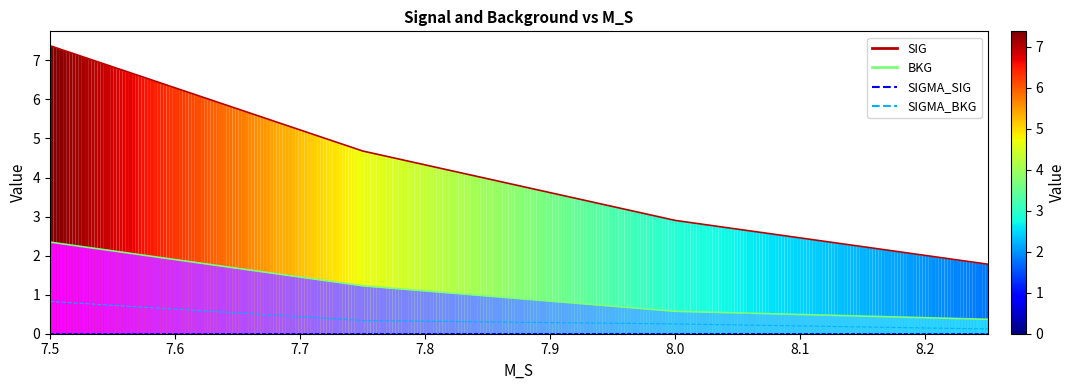

True or false: SIG has more than 0 points higher than both neighbors.

False